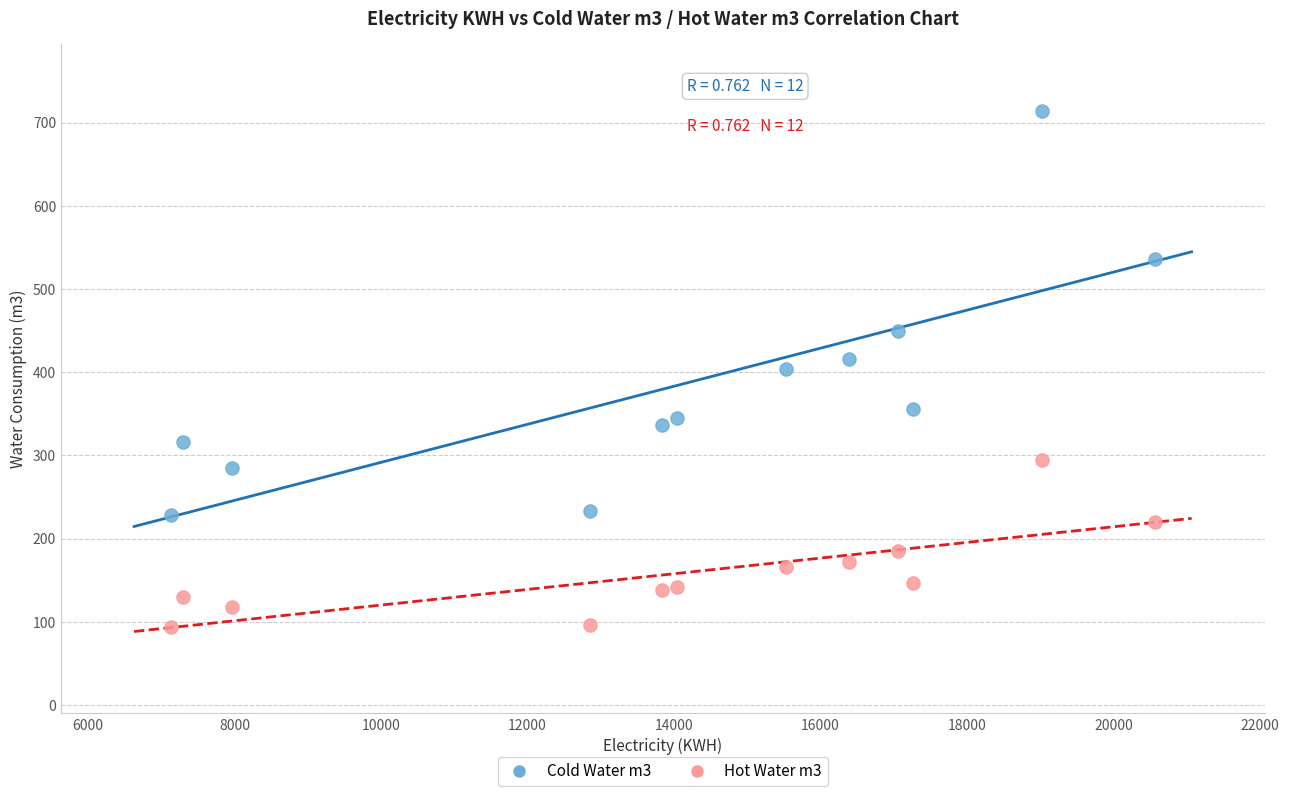

Which series reaches the maximum Y coordinate?

Cold Water m3